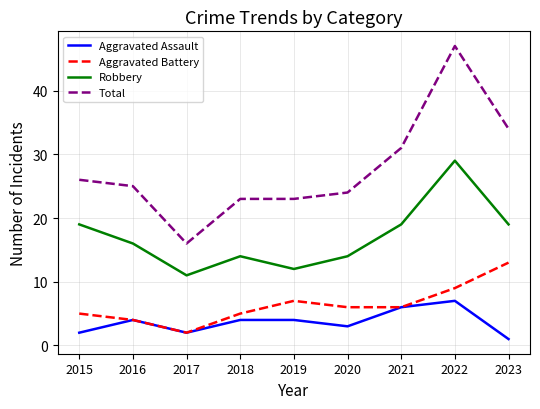

True or false: Aggravated Assault has more than 0 points higher than both neighbors.

True